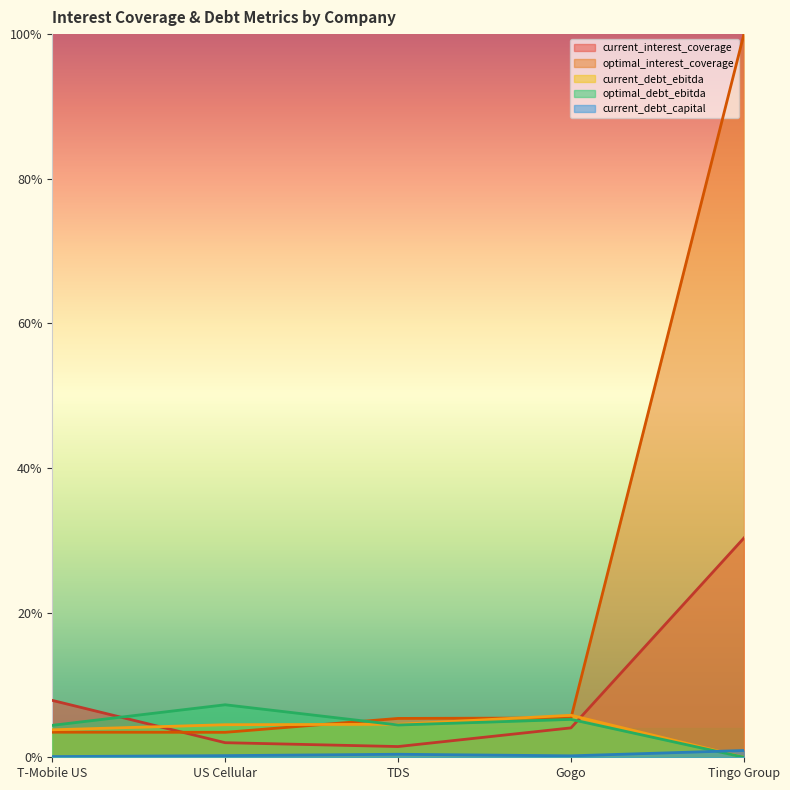

Rank the series at Gogo from lowest to highest value.

current_debt_capital, current_interest_coverage, optimal_debt_ebitda, optimal_interest_coverage, current_debt_ebitda